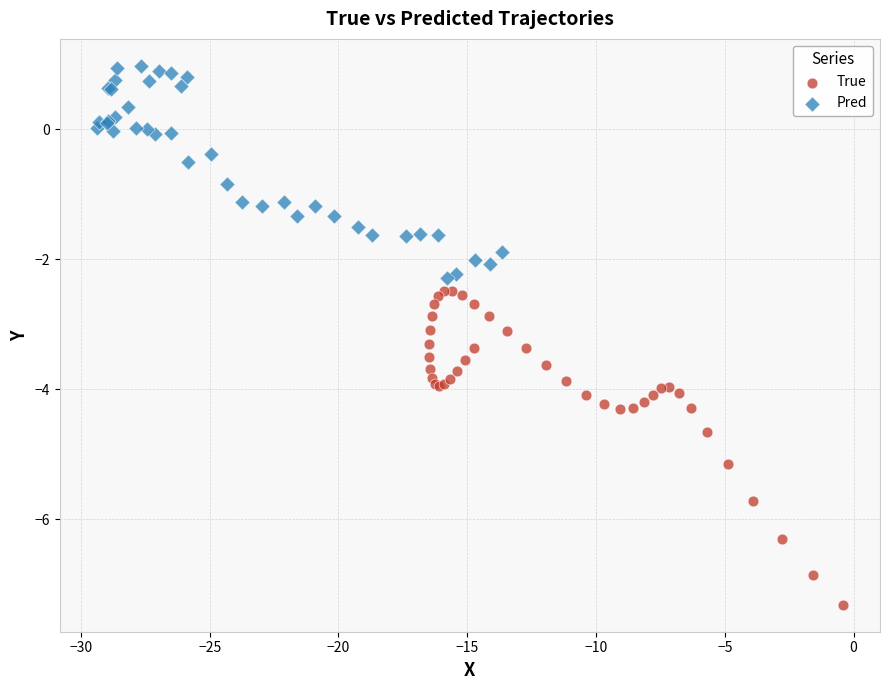

Which series reaches the minimum Y coordinate?

True